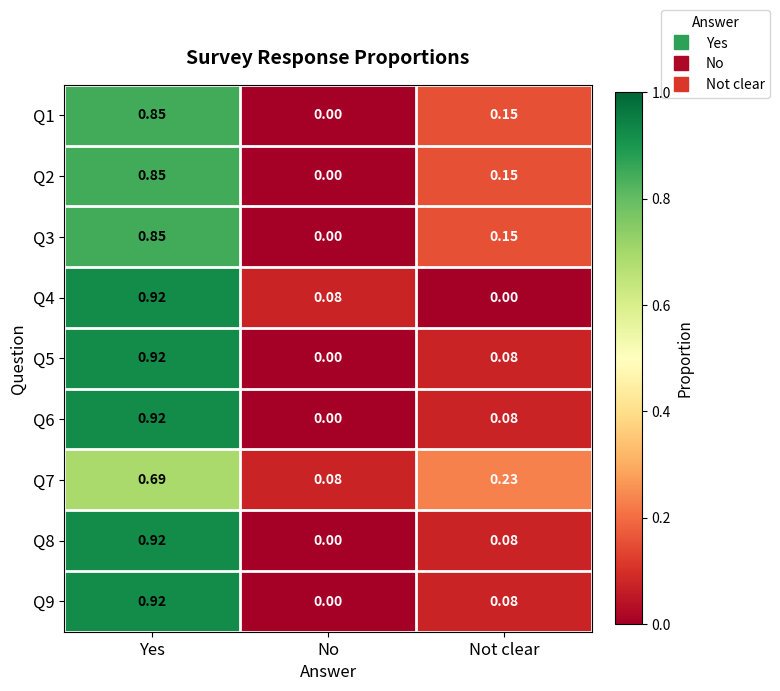

Is the value of Q3 at No greater than the value of Q5 at Yes?

No